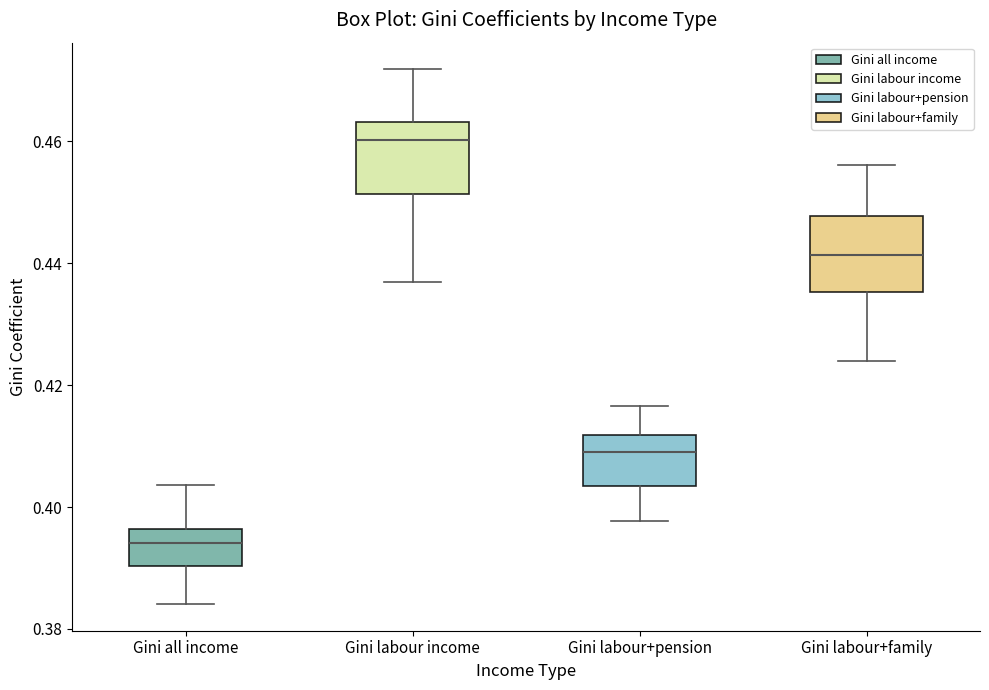

Where is the lower edge of the box for Gini labour+family on the y-axis? The values are not printed on the chart, so give them approximately, as read against the axis.

0.436